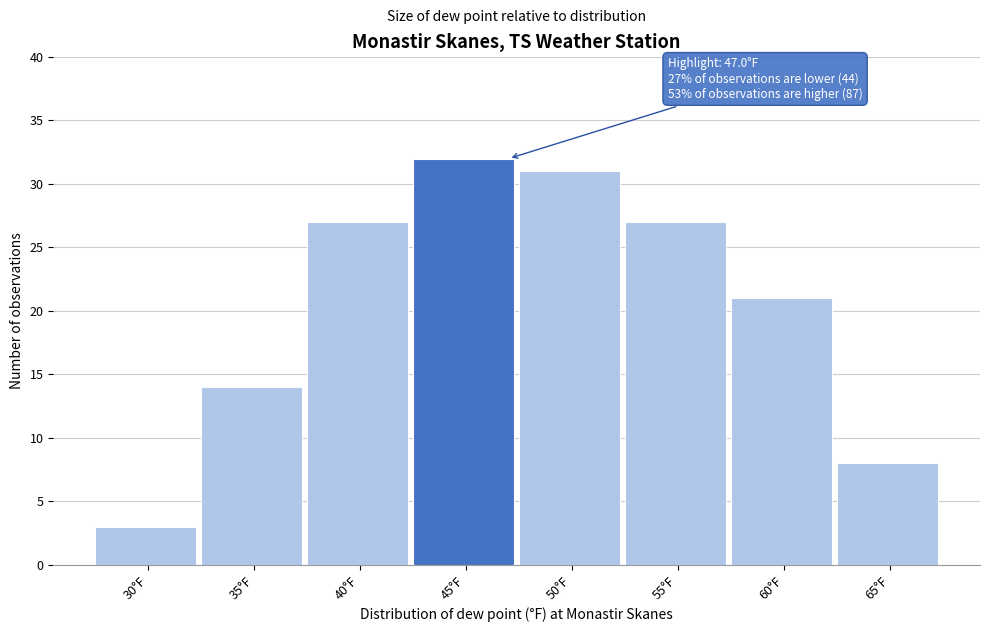

Reading left to right, transcribe all the data shown in this chart.

30°F=3	35°F=14	40°F=27	45°F=32	50°F=31	55°F=27	60°F=21	65°F=8